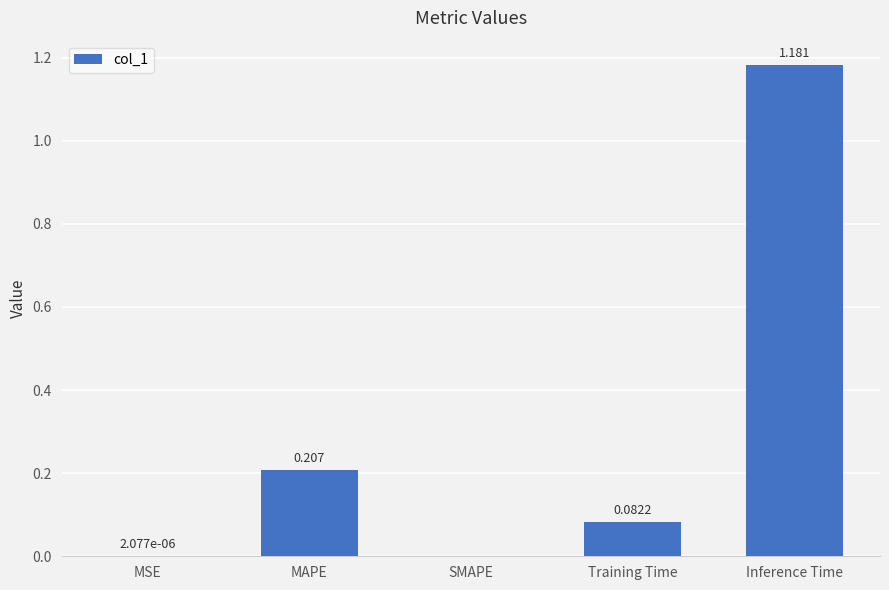

Which category has the highest value across all series?

Inference Time